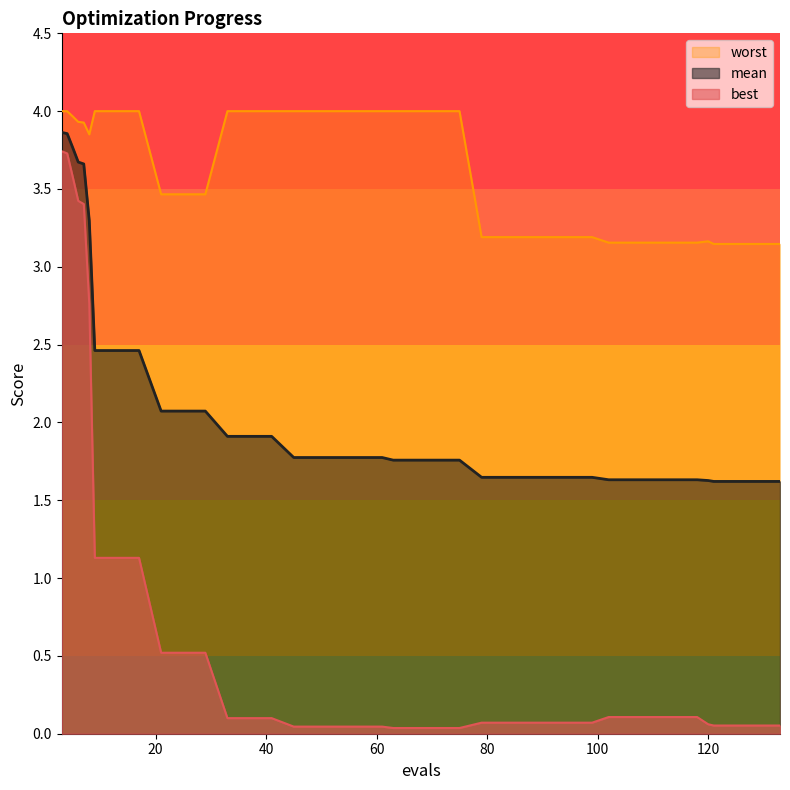

What is the difference between the highest and lowest values at 57?

4.0